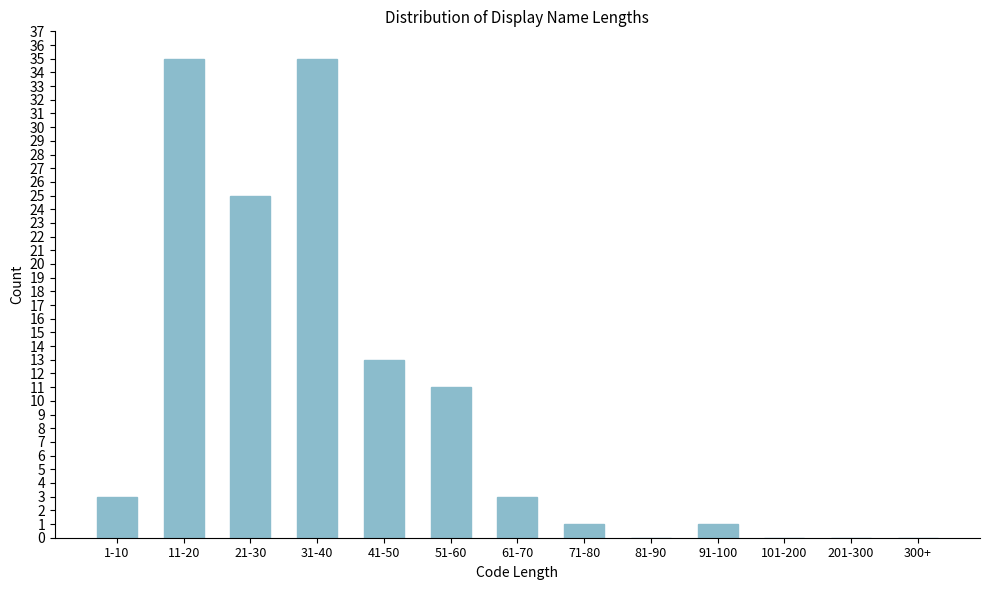

Reading left to right, list all the values displayed in this chart.

1-10=3	11-20=35	21-30=25	31-40=35	41-50=13	51-60=11	61-70=3	71-80=1	81-90=0	91-100=1	101-200=0	201-300=0	300+=0